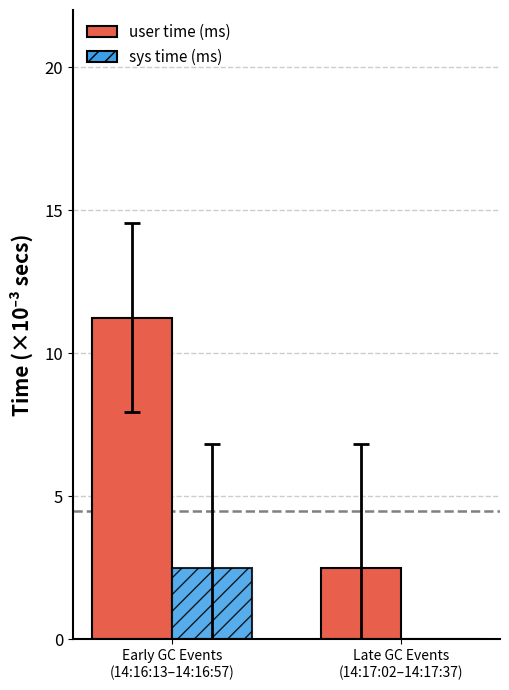

What are all the series names shown in the legend?

user time (ms), sys time (ms)